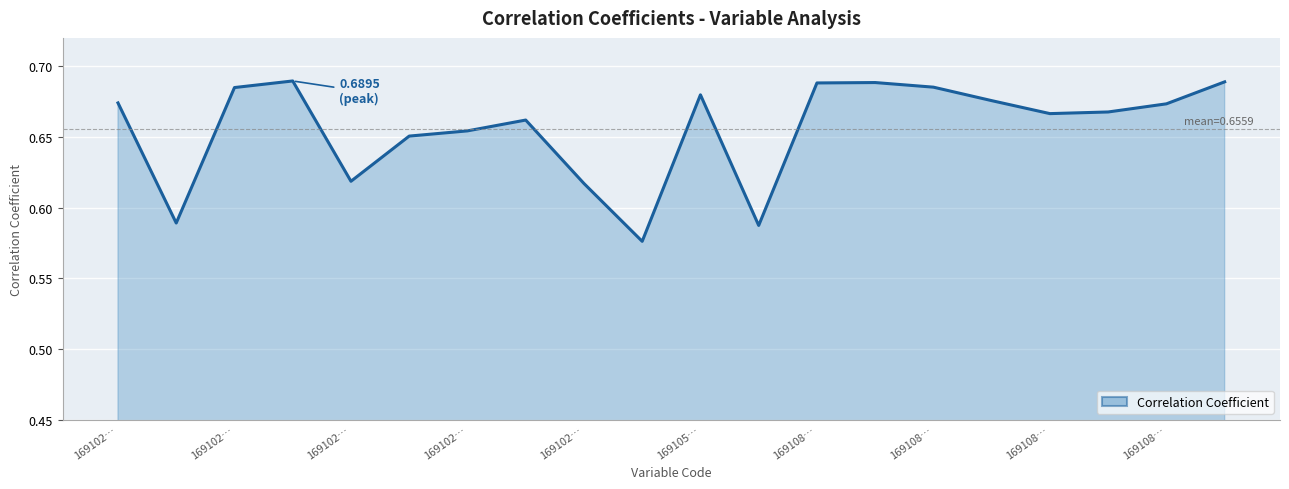

Does the chart display data point markers on the line(s)?

No